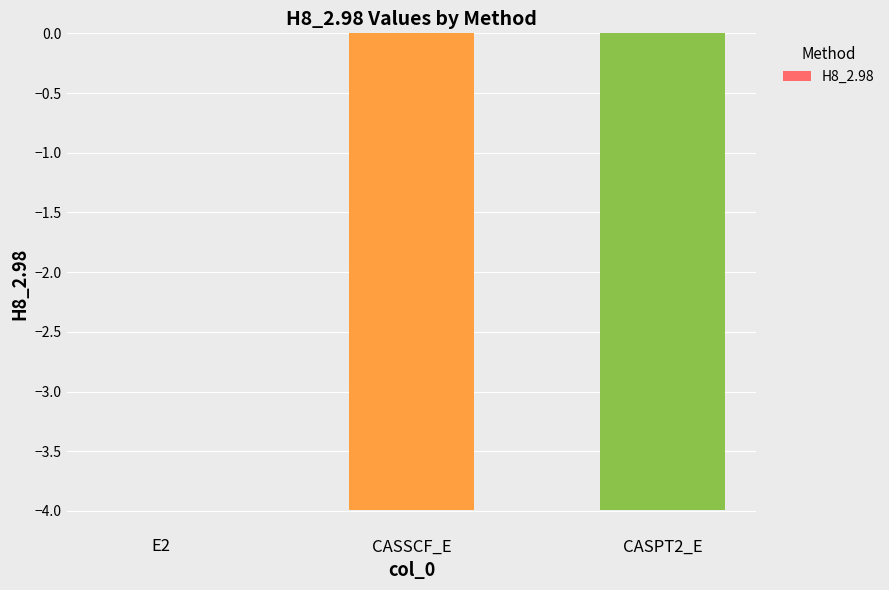

What is the sum of all values?

-8.0